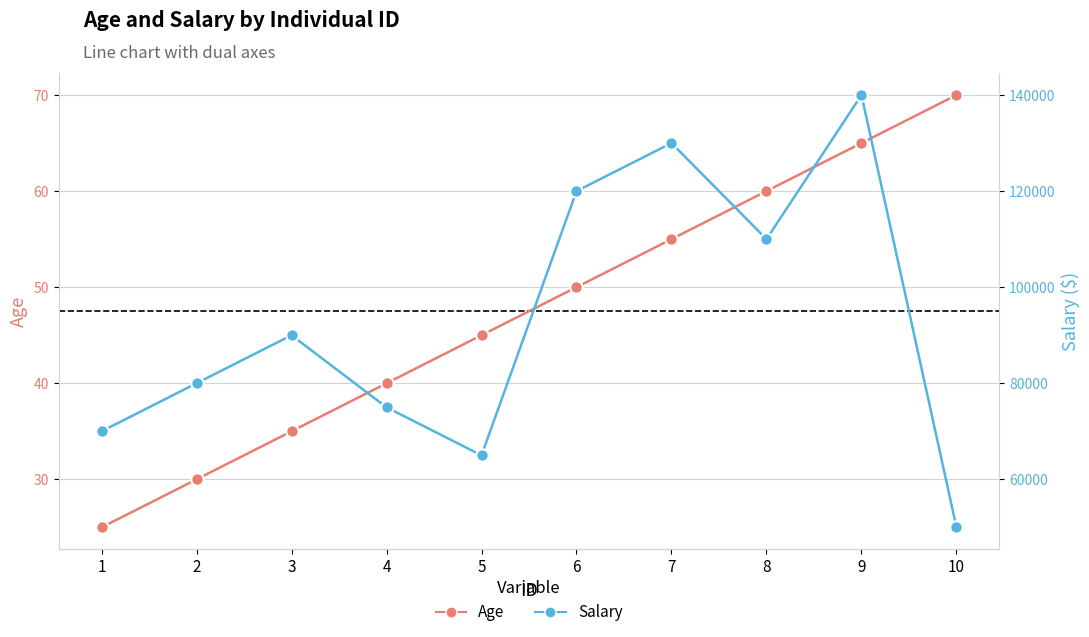

What is the total value across all series at 5?

65045